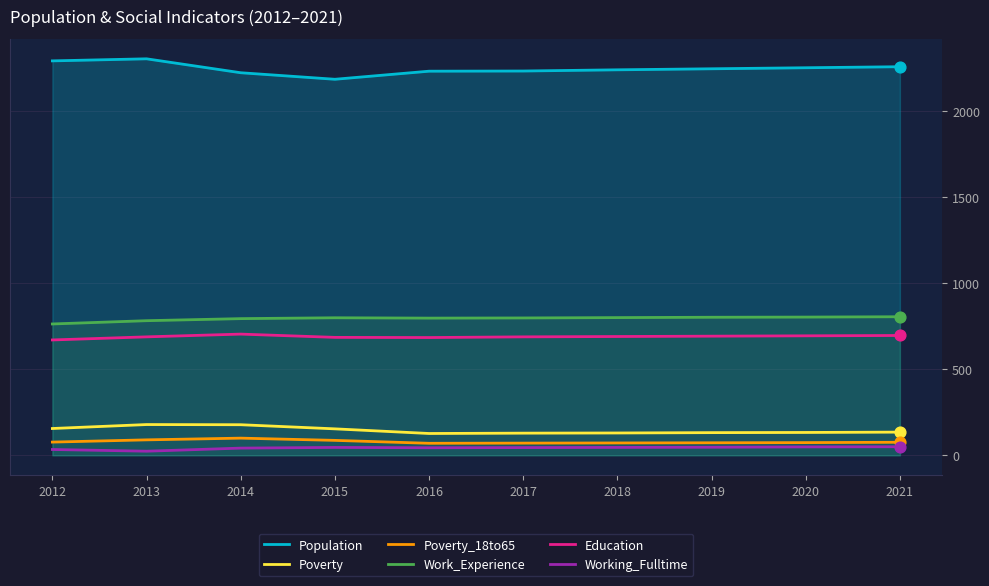

What is the total value across all series at 2014?

4045